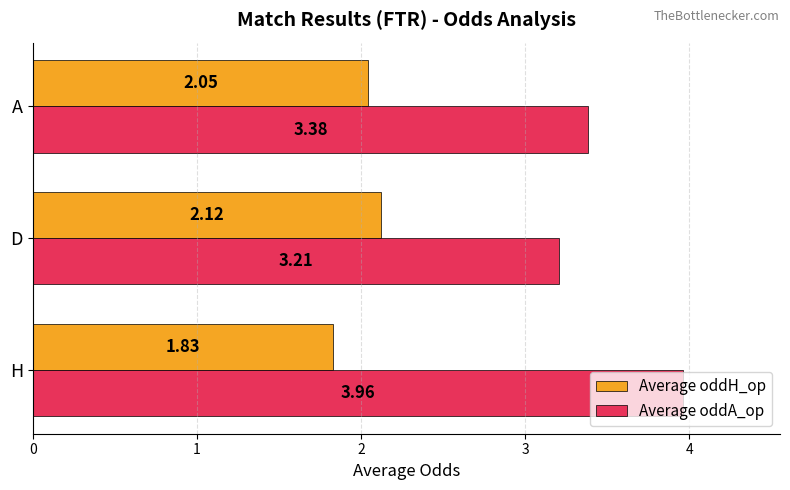

What is the difference between the highest and lowest values at D?

1.1